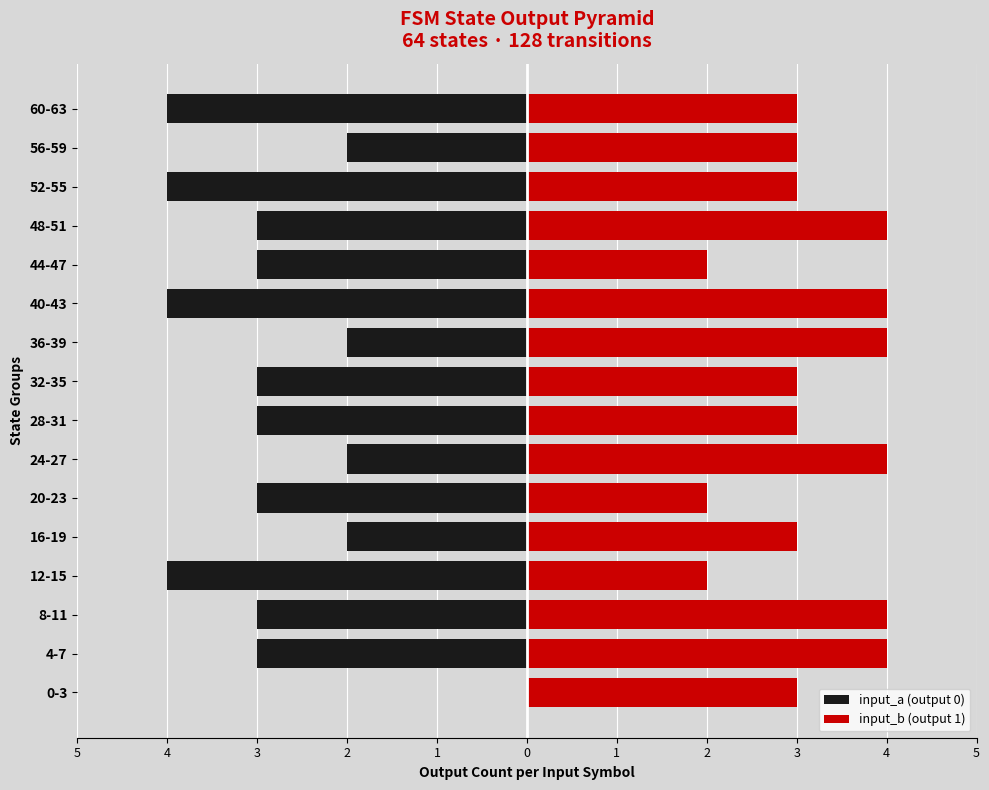

What is the difference between the maximum and minimum values in the input_a (output 0) series?

4